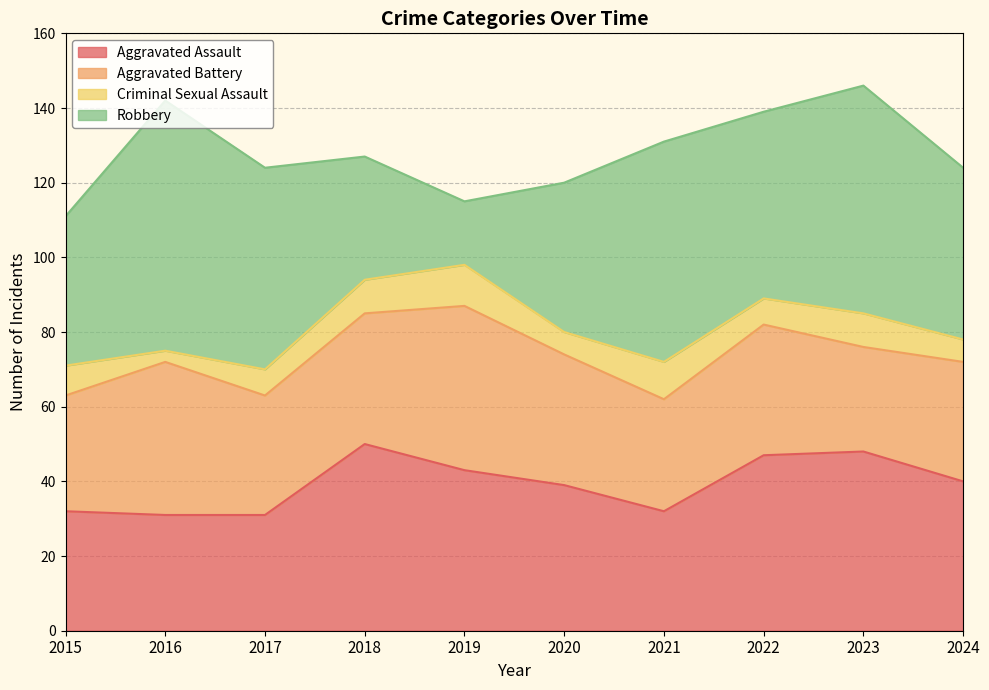

Does the chart display data point markers on the line(s)?

No